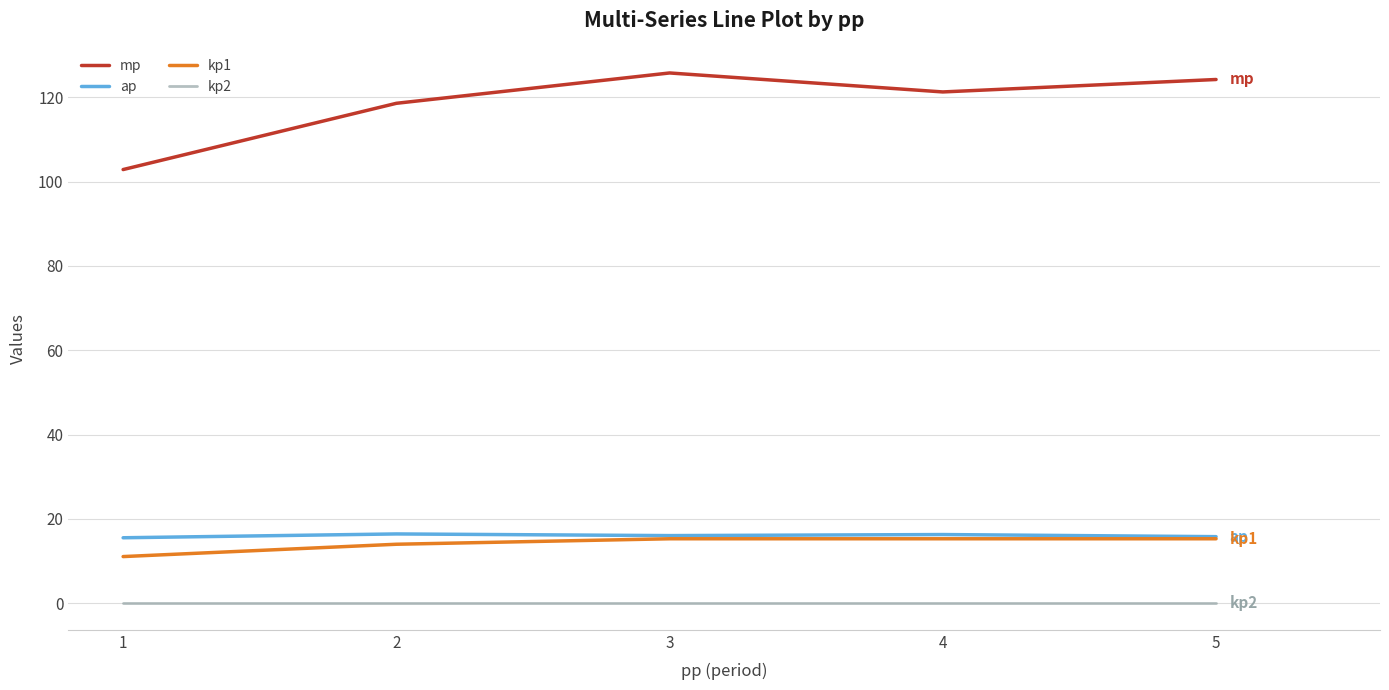

What is the difference between the highest and lowest values at 2?

118.6